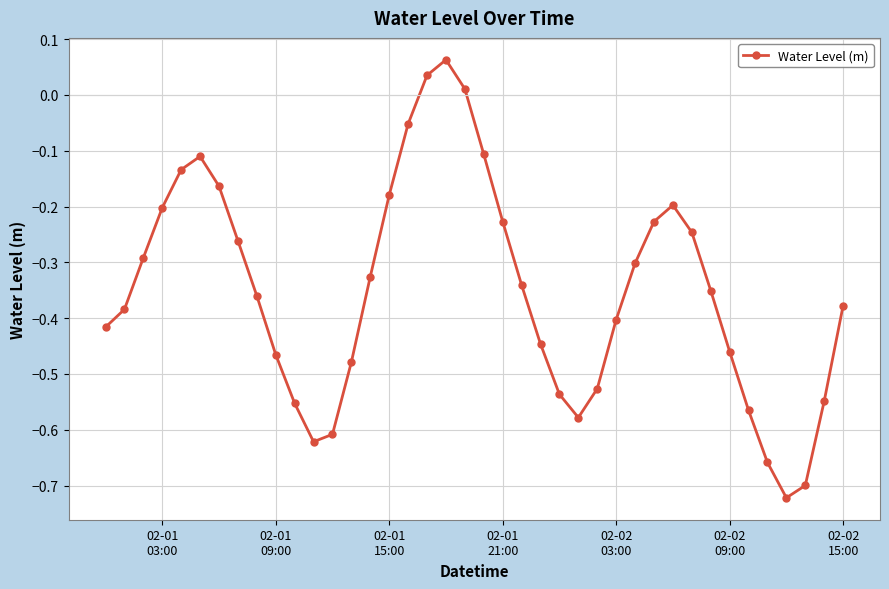

How many interior local peaks (higher than both neighbors) does the data have?

3